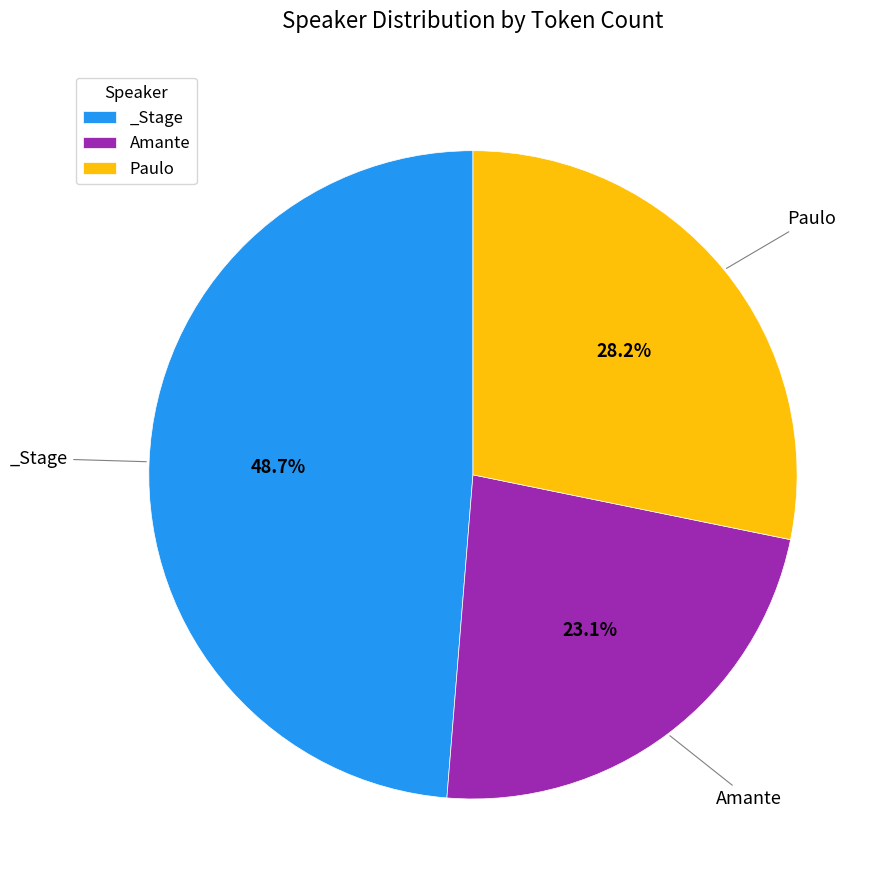

Combined, what portion of the pie is Paulo and _Stage?

76.9%